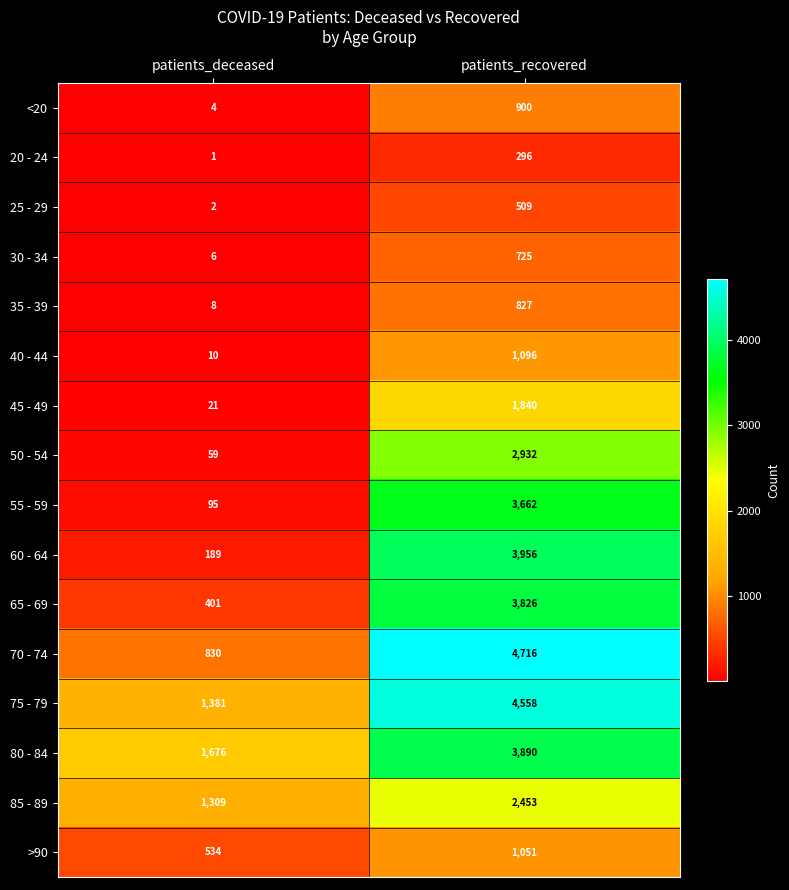

What is the difference between the maximum and minimum values in the 80 - 84 series?

2214